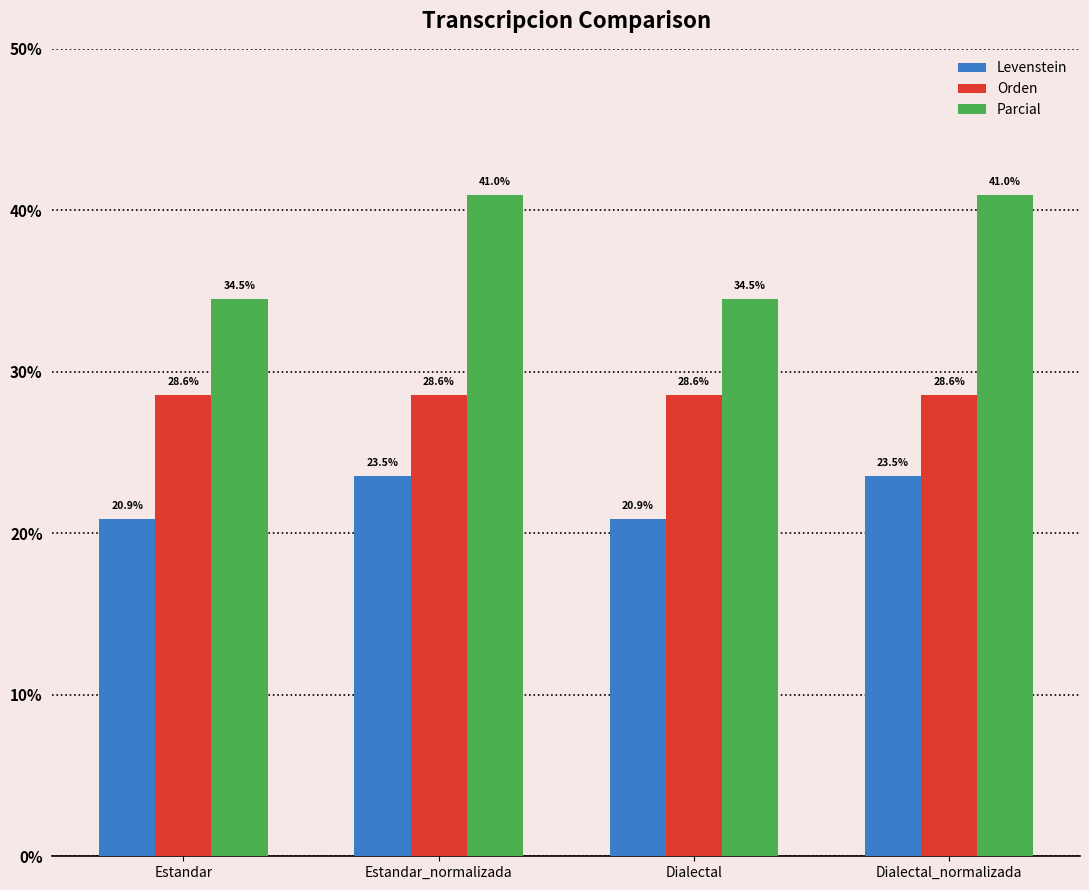

What is the approximate value of Levenstein at Dialectal?

20.9